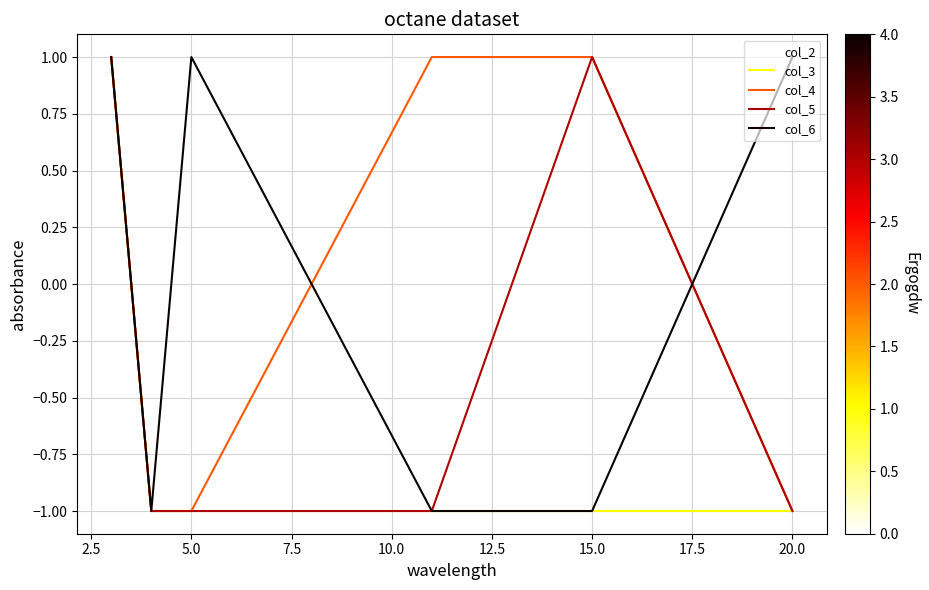

What are all the series names shown in the legend?

col_2, col_3, col_4, col_5, col_6